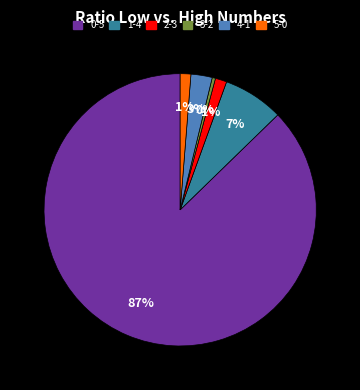

Does any single category account for the majority?

Yes